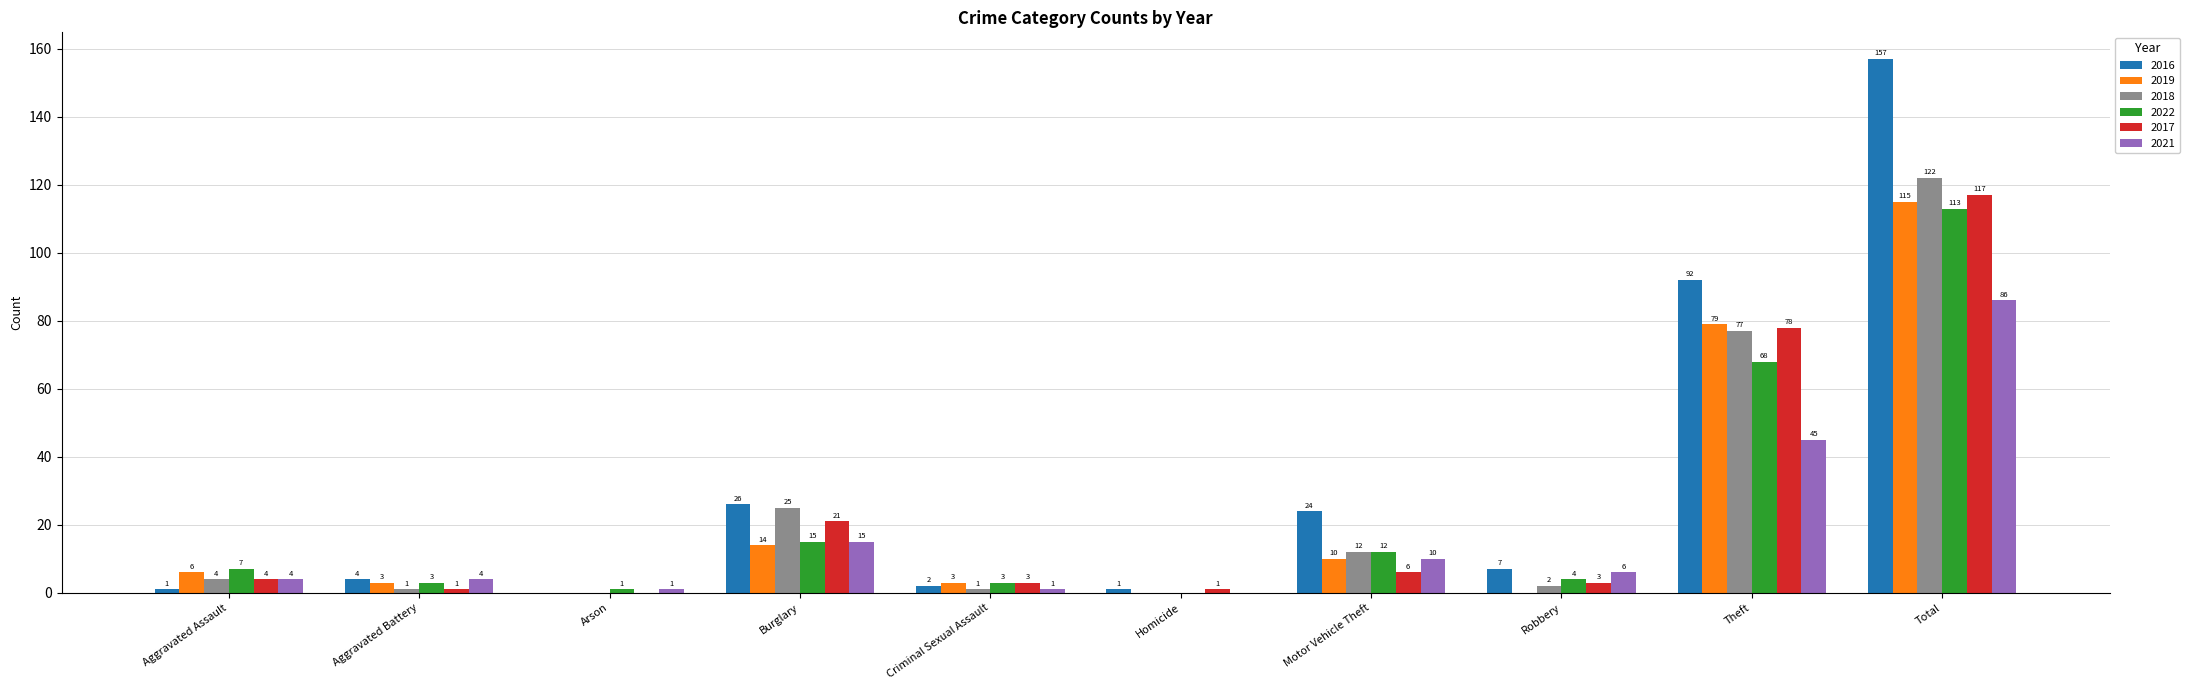

How many groups of bars are there?

10